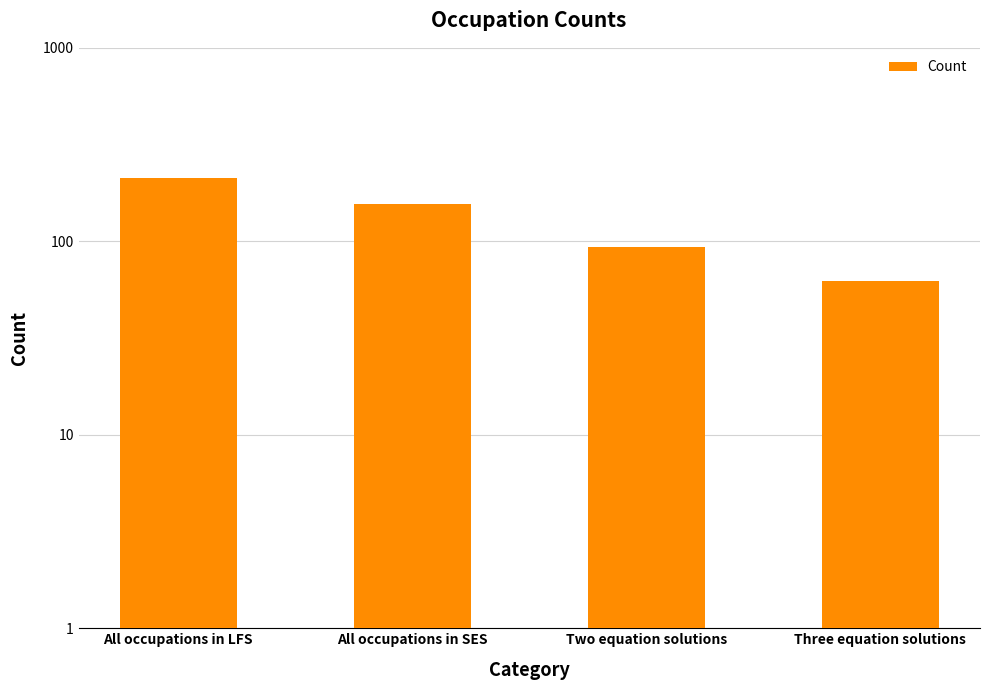

Approximately how many times larger is the value at Three equation solutions compared to All occupations in LFS?

0.3